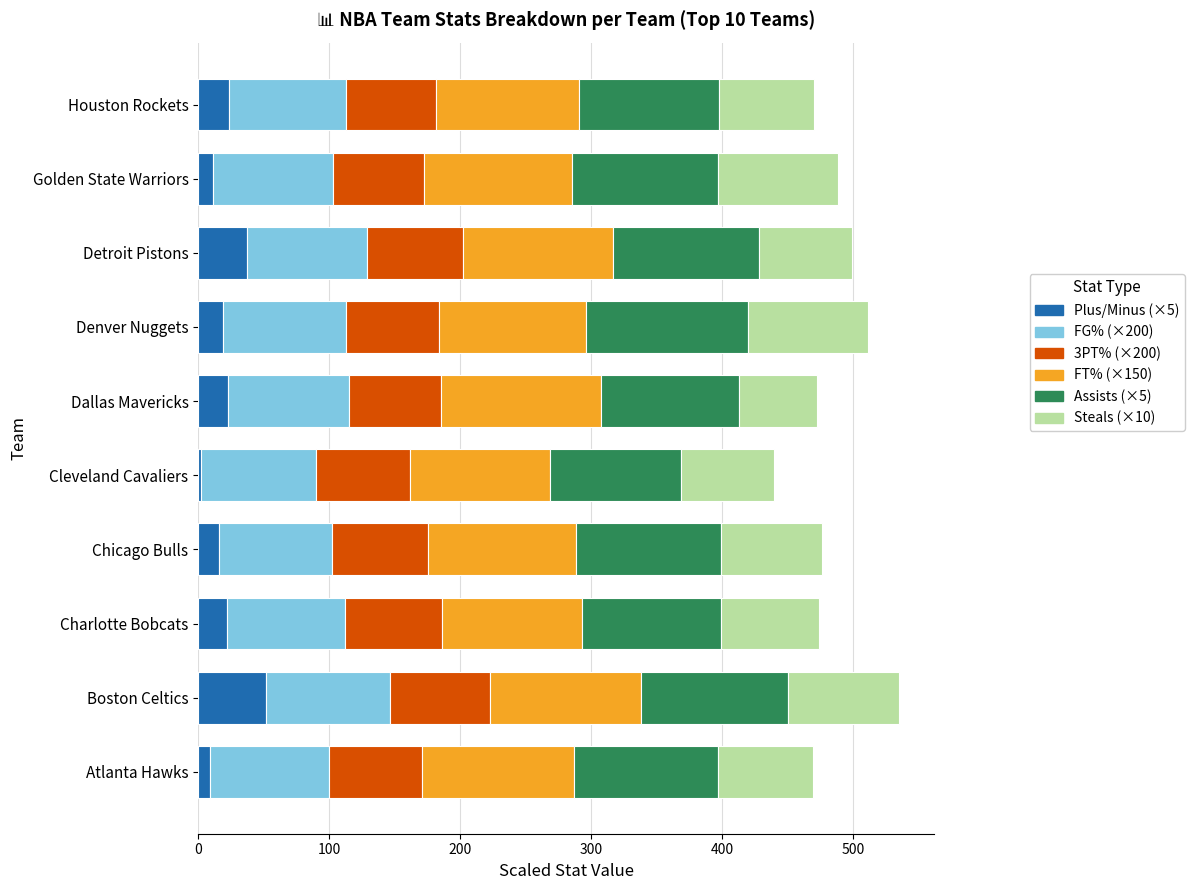

What is the total value across all series at Chicago Bulls?

476.0